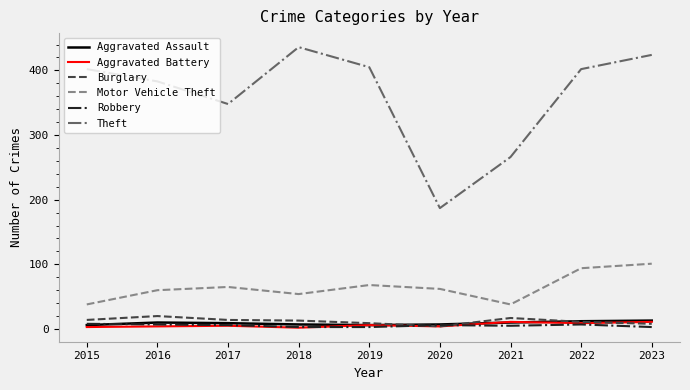

At which category does Motor Vehicle Theft reach its first local valley?

2018